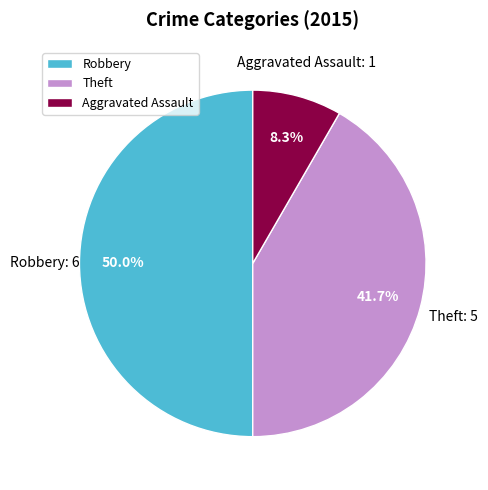

Between Aggravated Assault and Robbery, which is larger?

Robbery